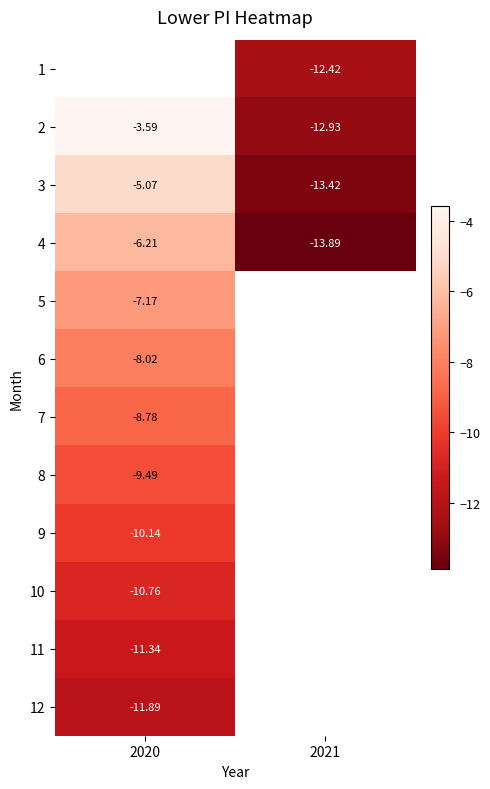

What is the lowest value of the 2 series?

-12.9